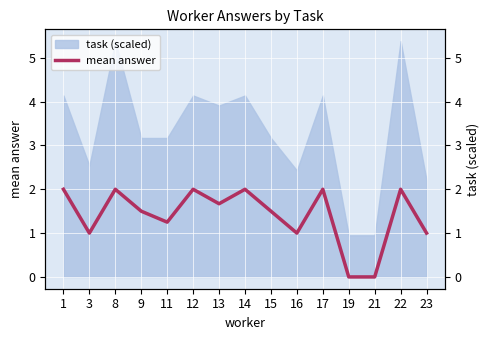

What is the difference between the maximum and second lowest values?

2.0